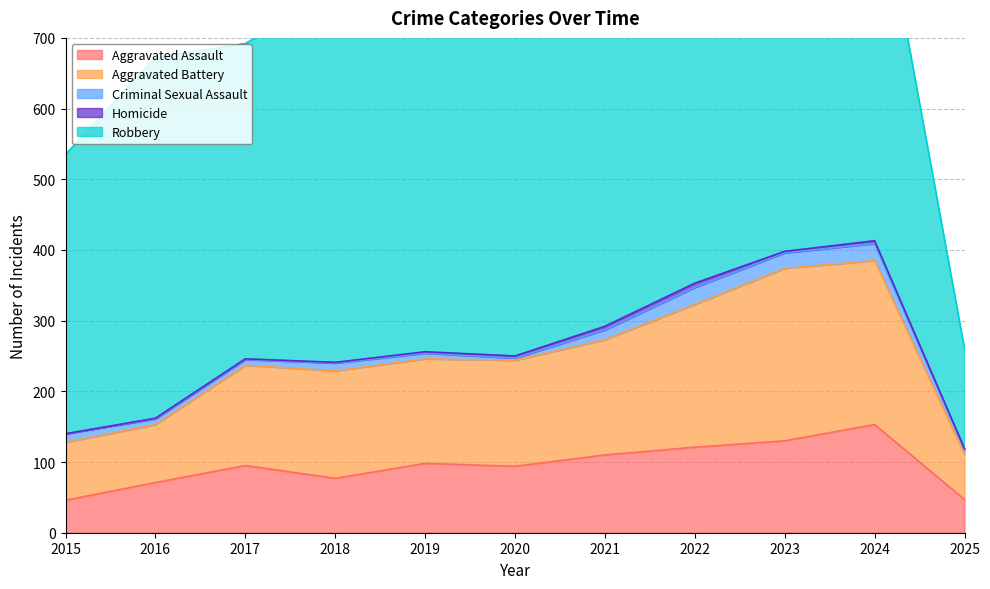

True or false: Aggravated Battery and Homicide cross at least once.

False